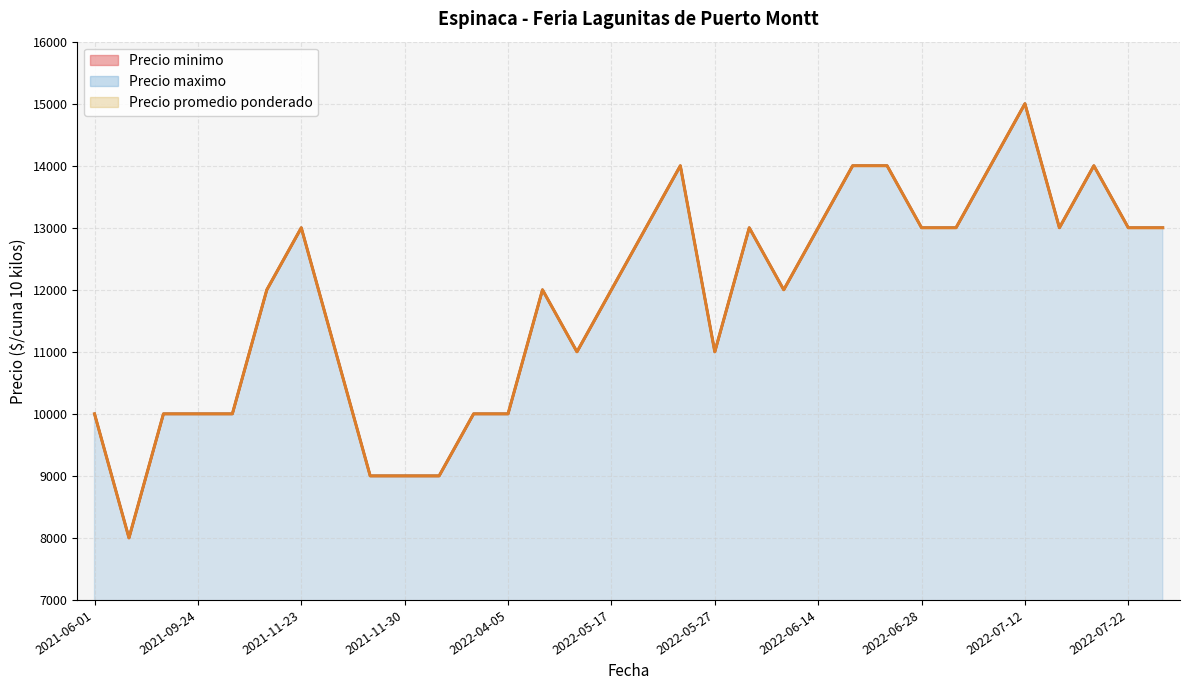

At which label does Precio minimo reach its peak?

2022-07-12